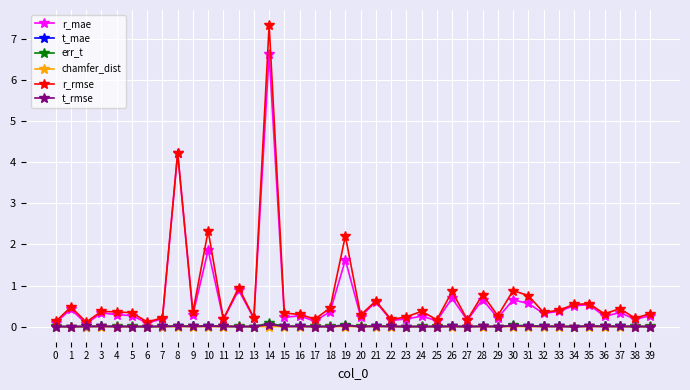

True or false: r_mae and t_mae cross at least once.

False